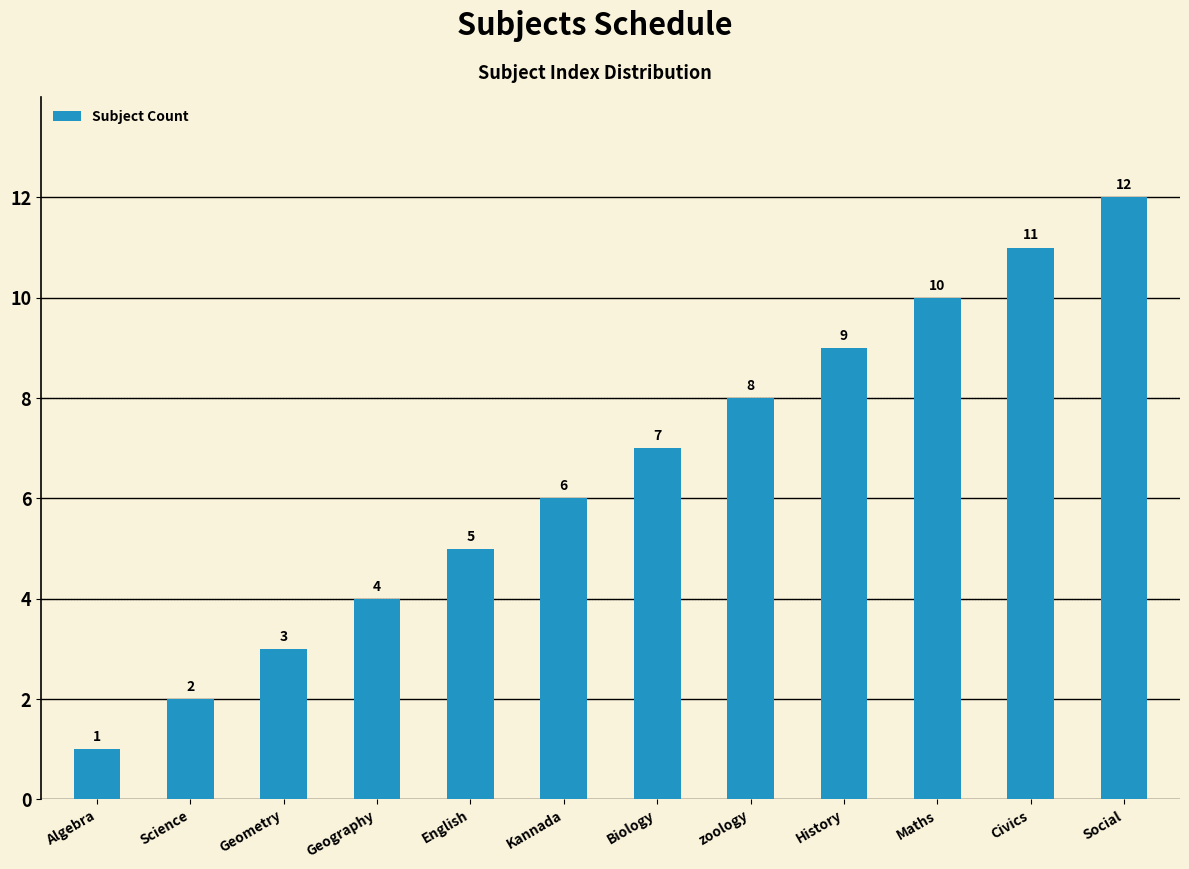

The chart shows a value of 8 at zoology. True or false?

True